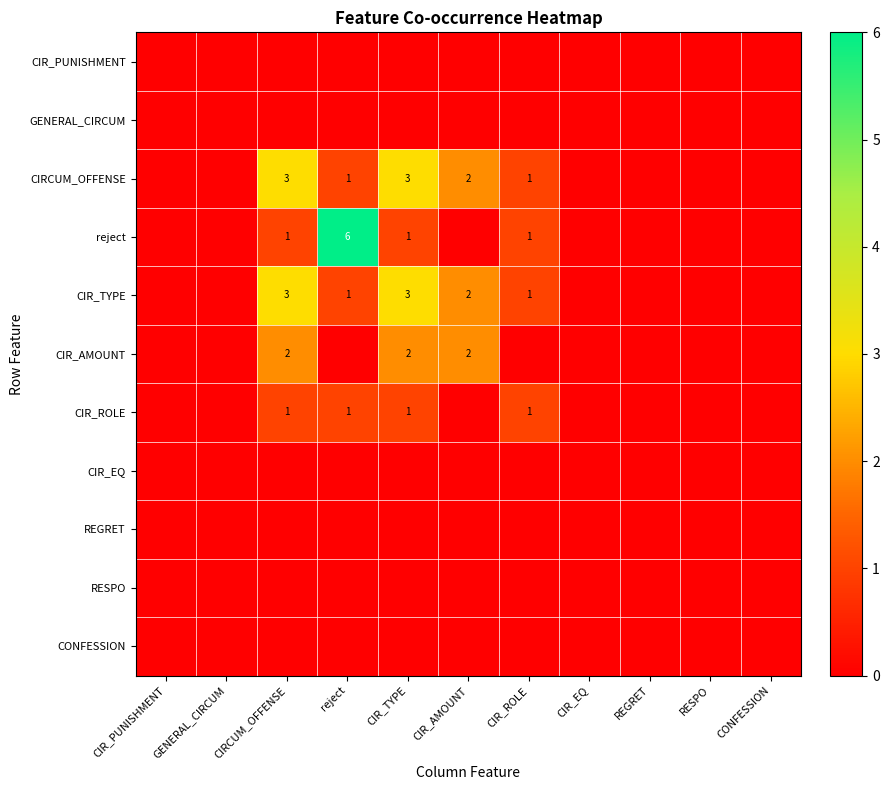

Is it true that CIR_TYPE equals 4 at CIRCUM_OFFENSE?

False